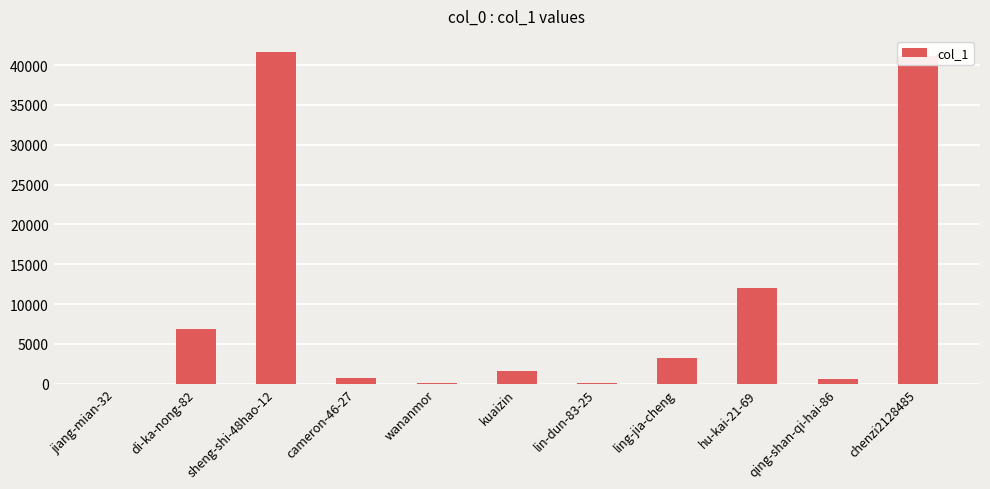

What is the sum of all values?

107949